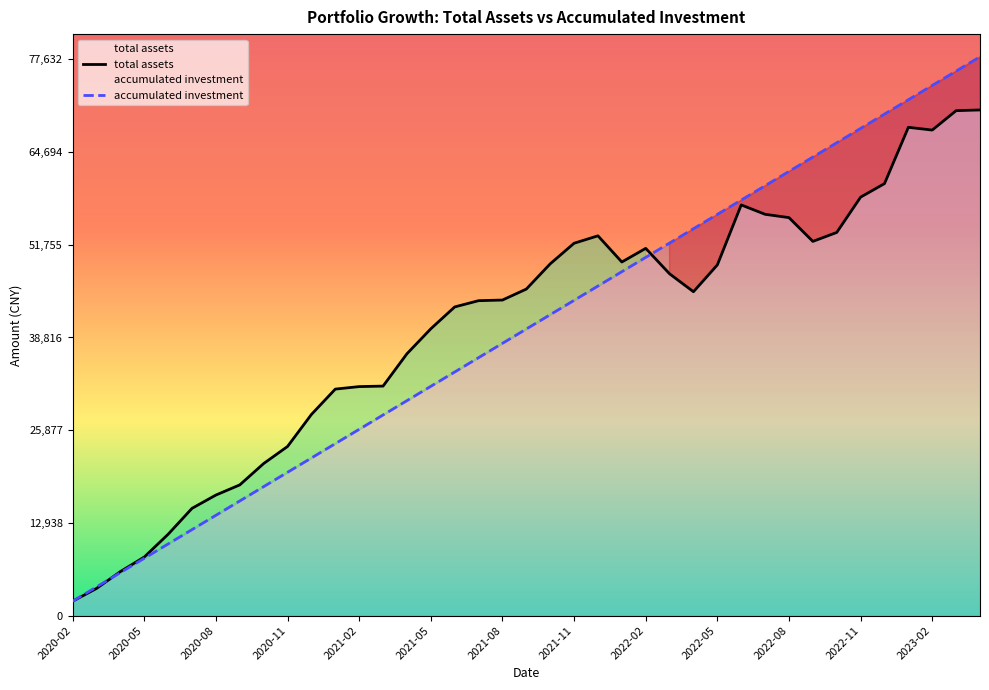

Rank the series by their average value, from lowest to highest.

accumulated investment, total assets